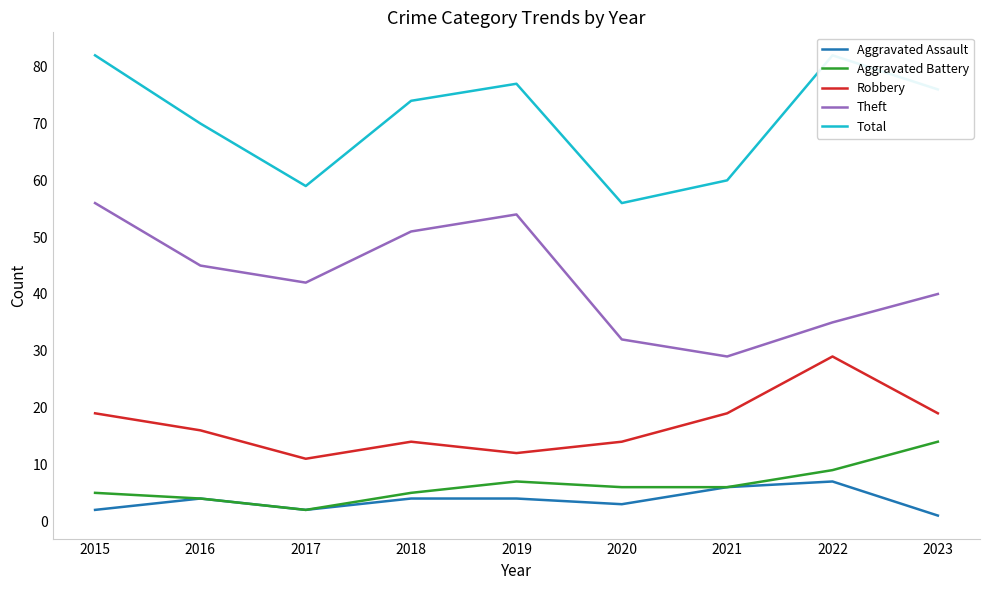

Is the value of Aggravated Assault at 2019 greater than the value of Total at 2018?

No